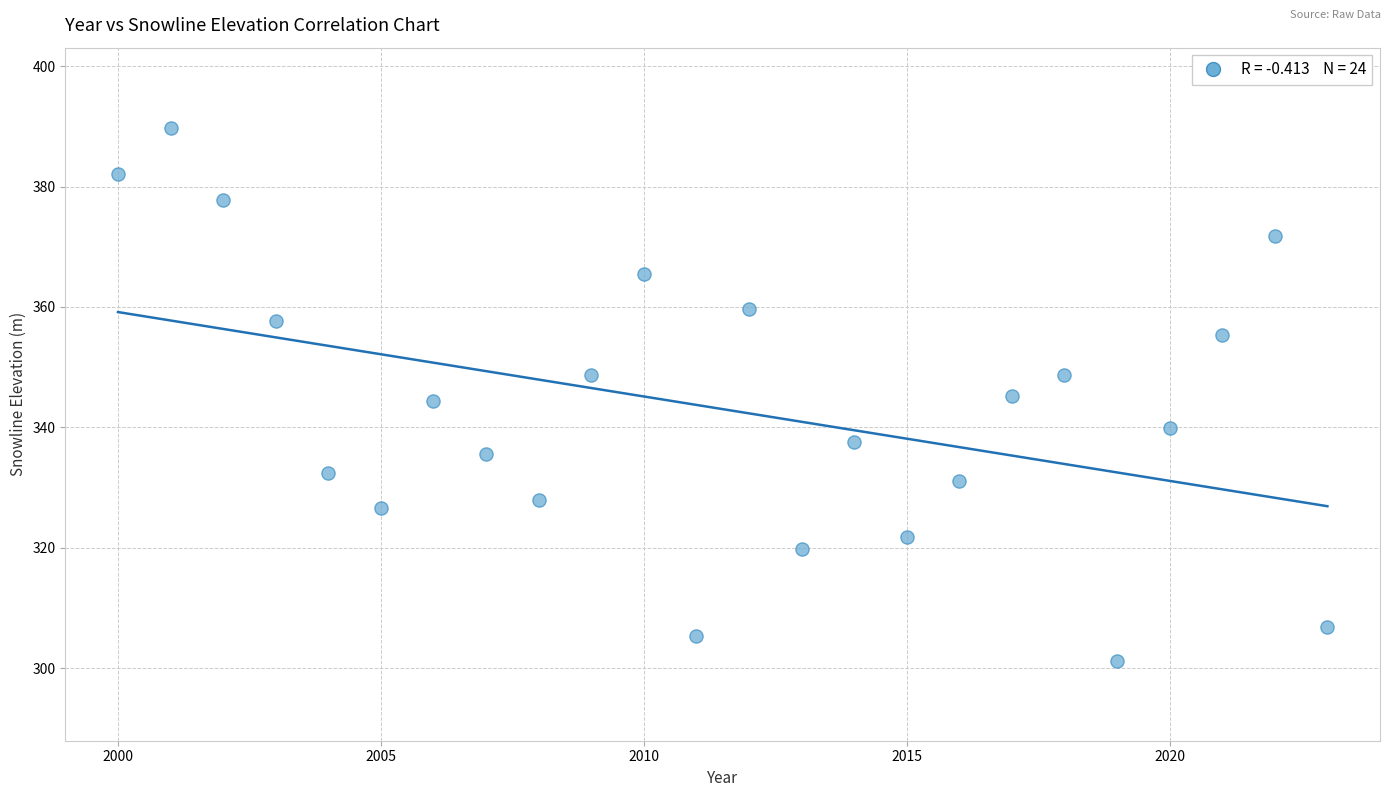

What is the range of X values (max minus min)?

23.0